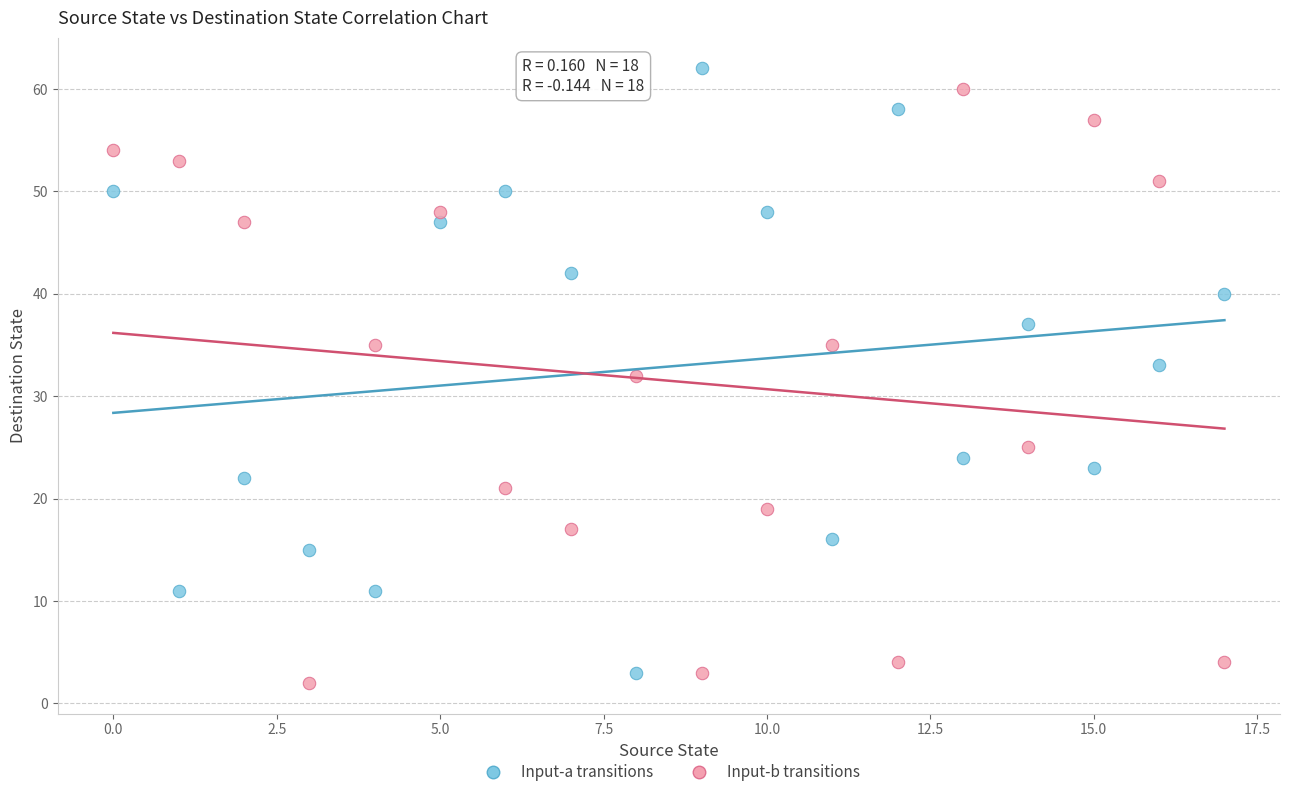

Which series reaches the minimum Y coordinate?

Input-b transitions